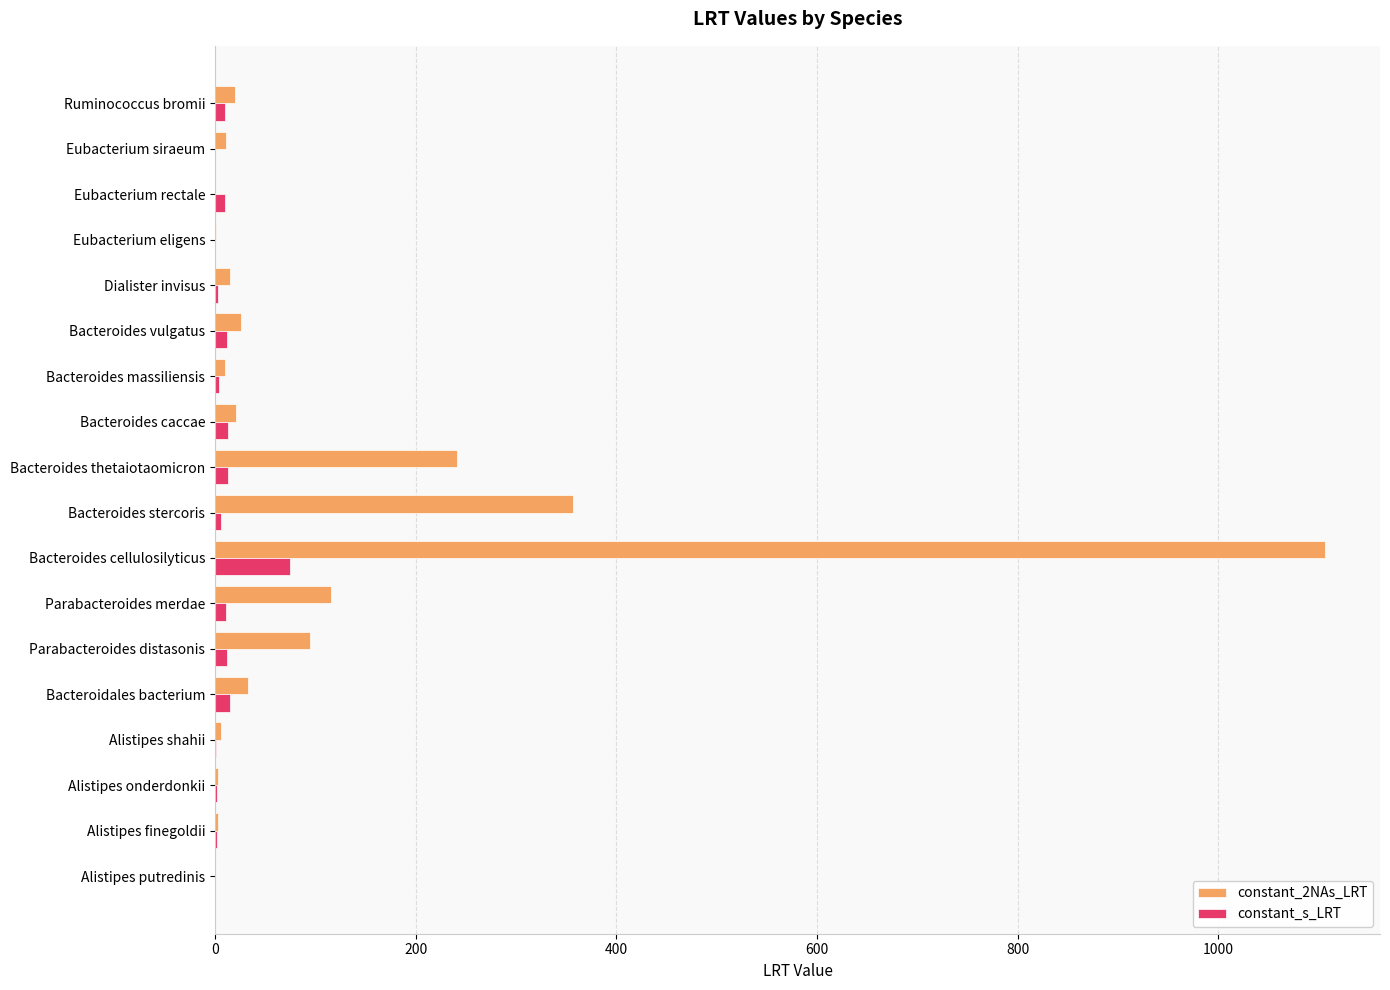

Which series has the largest total across all categories?

constant_2NAs_LRT